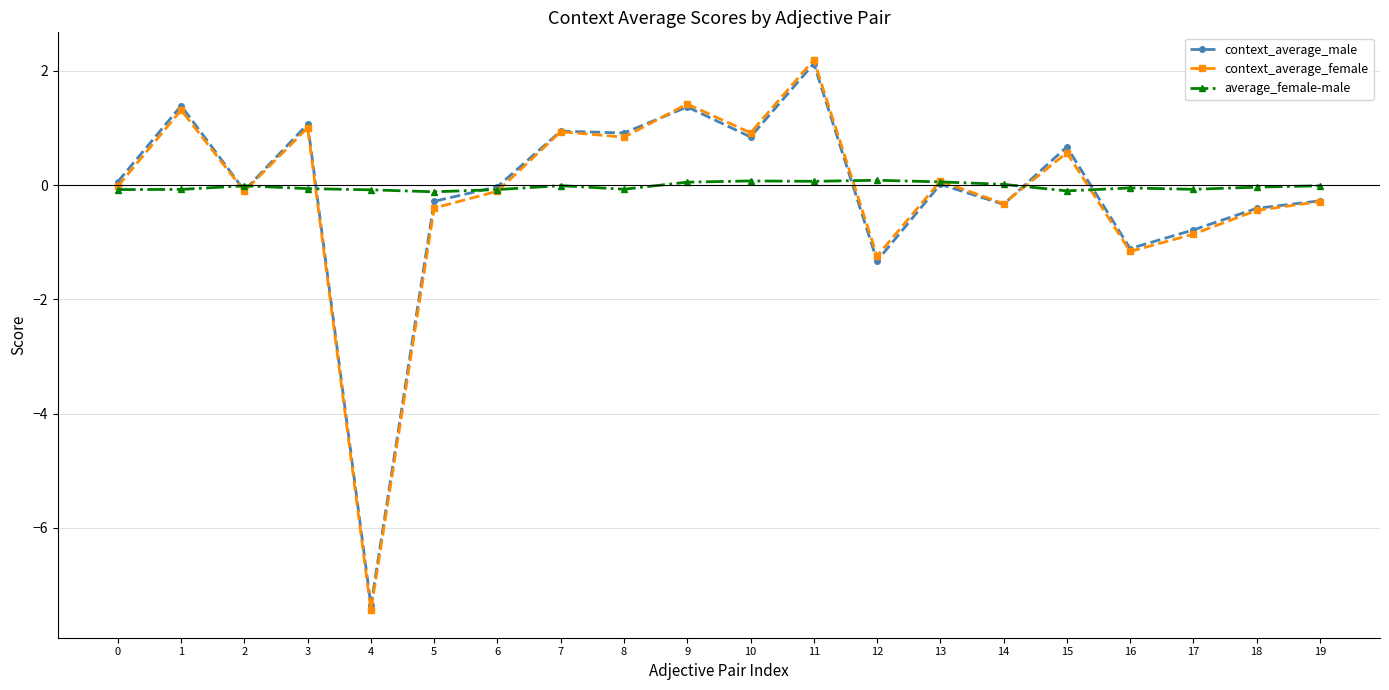

What are all the series names shown in the legend?

context_average_male, context_average_female, average_female-male